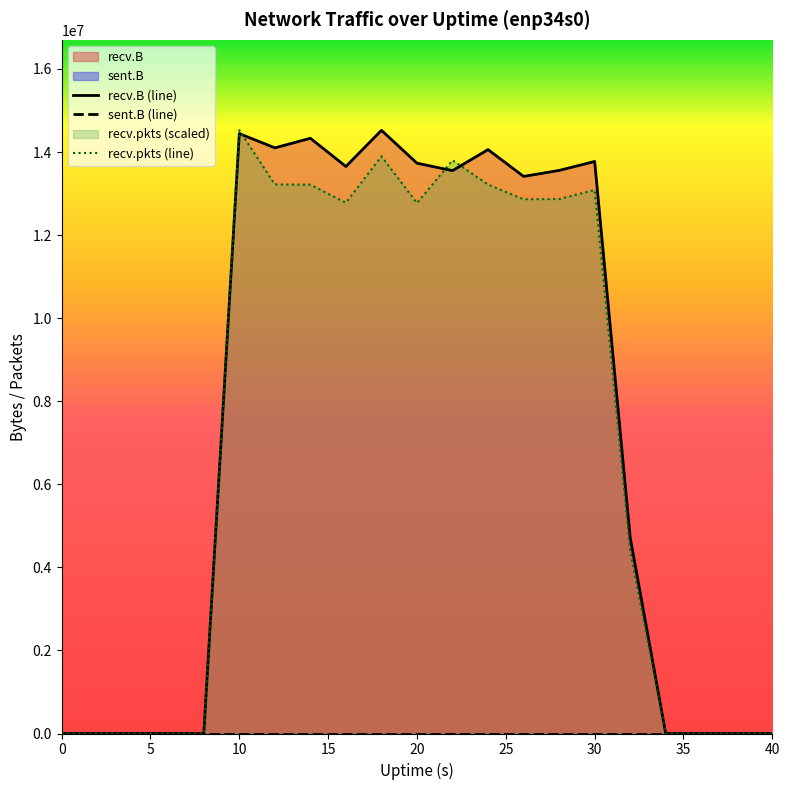

What is the maximum value for recv.pkts (line)?

14522808.0